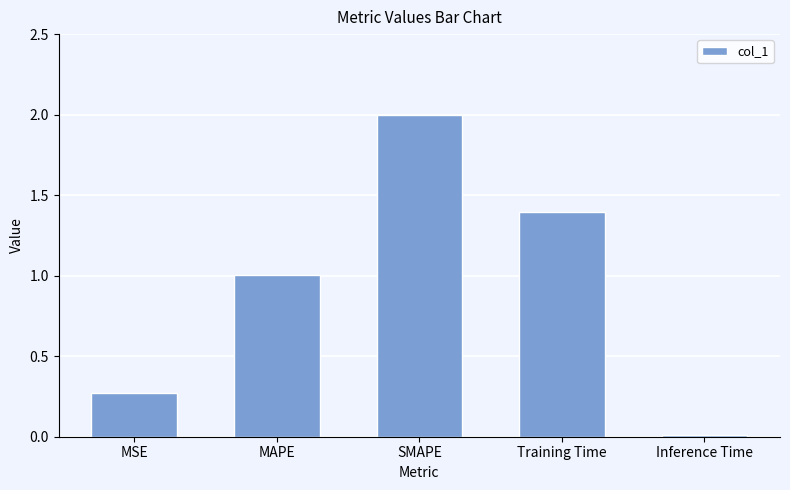

Between SMAPE and Inference Time, which is larger?

SMAPE